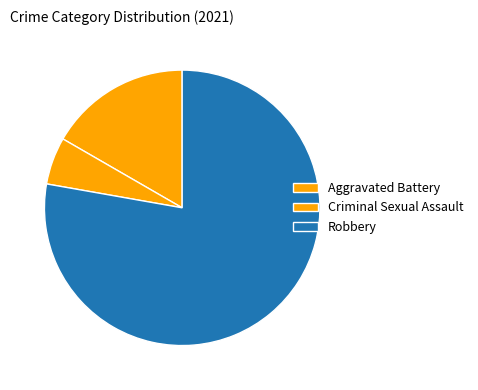

Count the number of slices in the pie.

3